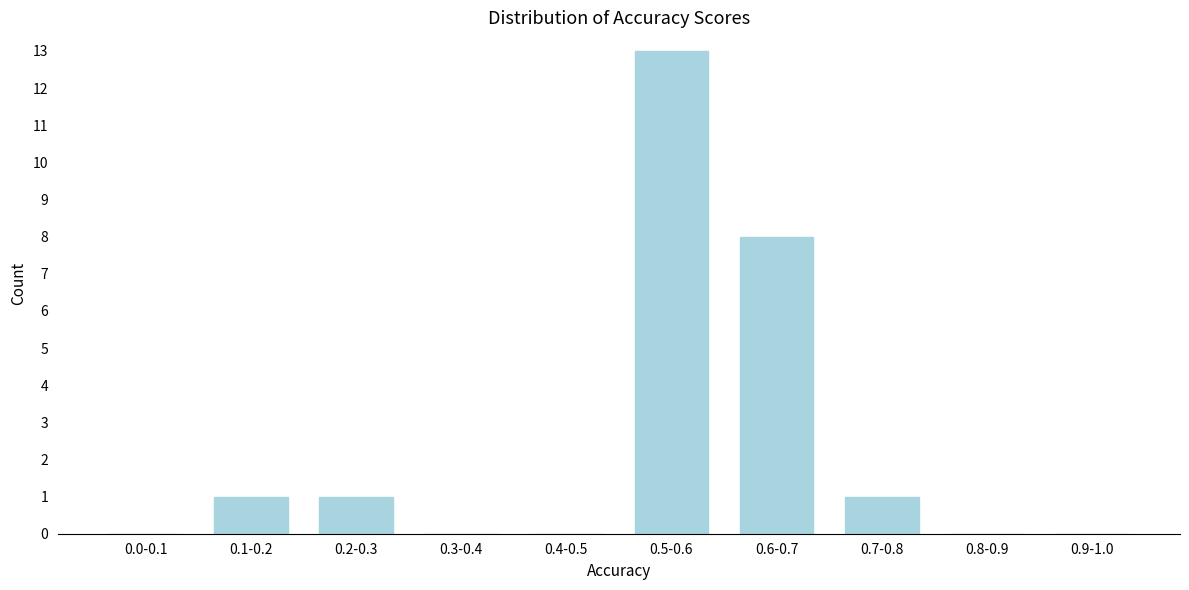

Reading left to right, transcribe all the data shown in this chart.

0.0-0.1=0	0.1-0.2=1	0.2-0.3=1	0.3-0.4=0	0.4-0.5=0	0.5-0.6=13	0.6-0.7=8	0.7-0.8=1	0.8-0.9=0	0.9-1.0=0